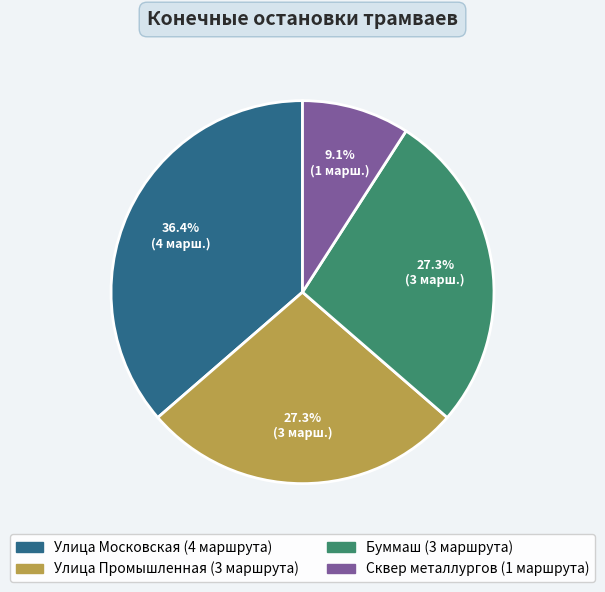

Is there a majority slice in this chart?

No